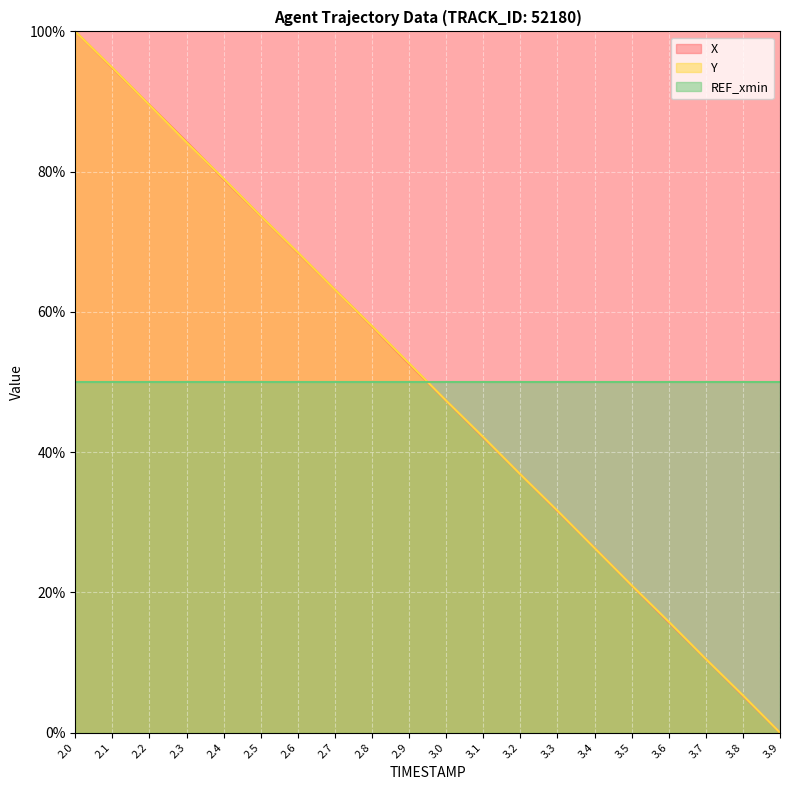

Which series has the widest spread of values?

X